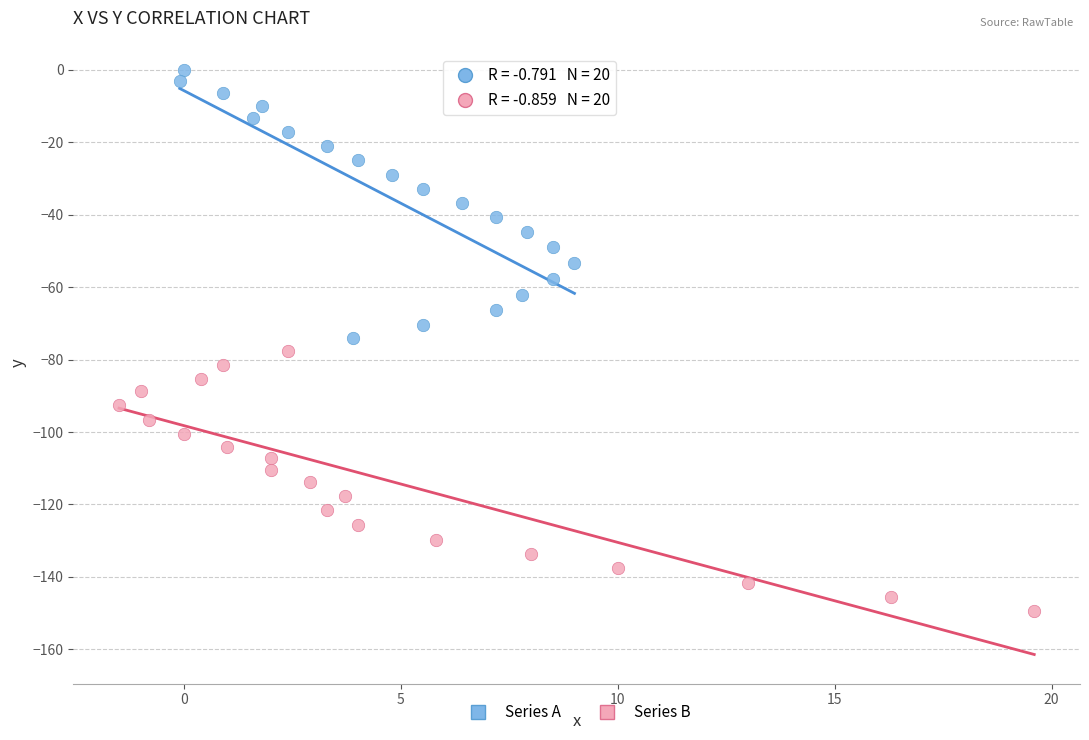

Which series contains the highest Y value?

Series A